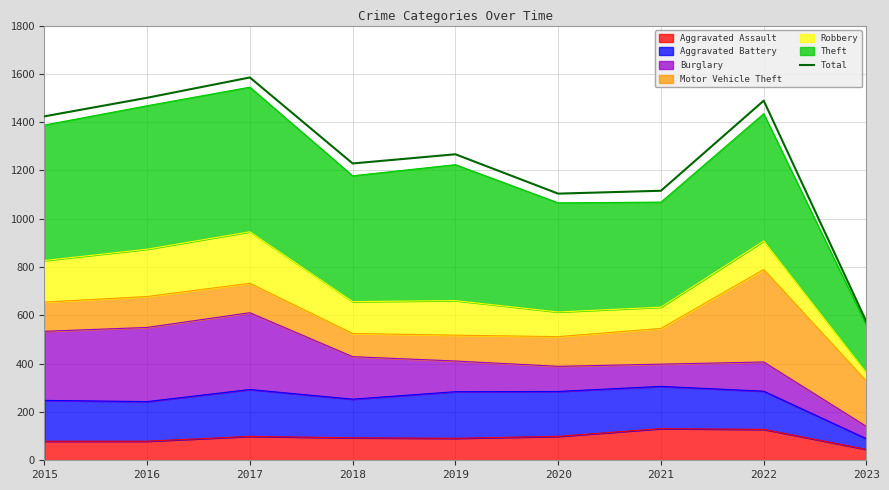

What is the ratio of the value at 2019 to the value at 2023?

2.2